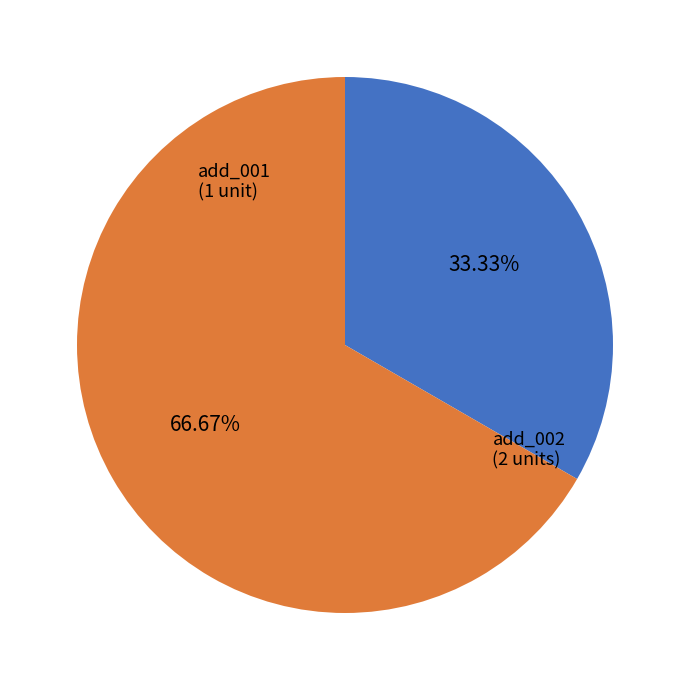

Is there a majority slice in this chart?

Yes